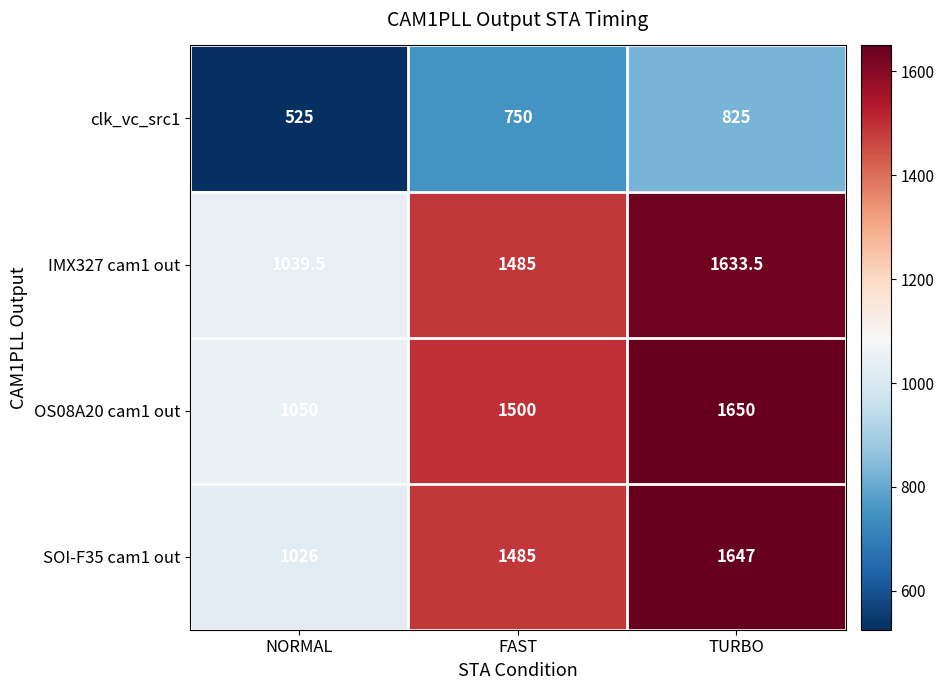

Read the OS08A20 cam1 out value at FAST.

1500.0